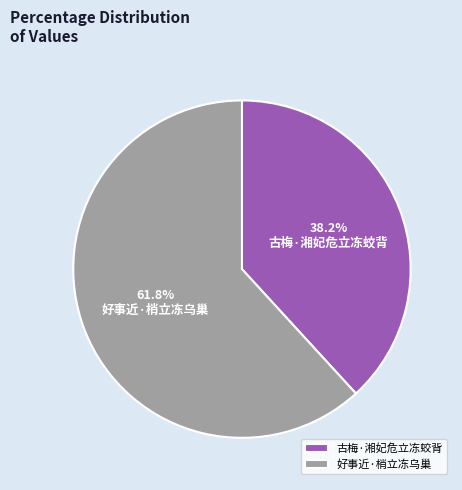

To the nearest percent, what portion does 好事近·梢立冻乌巢 represent?

62%